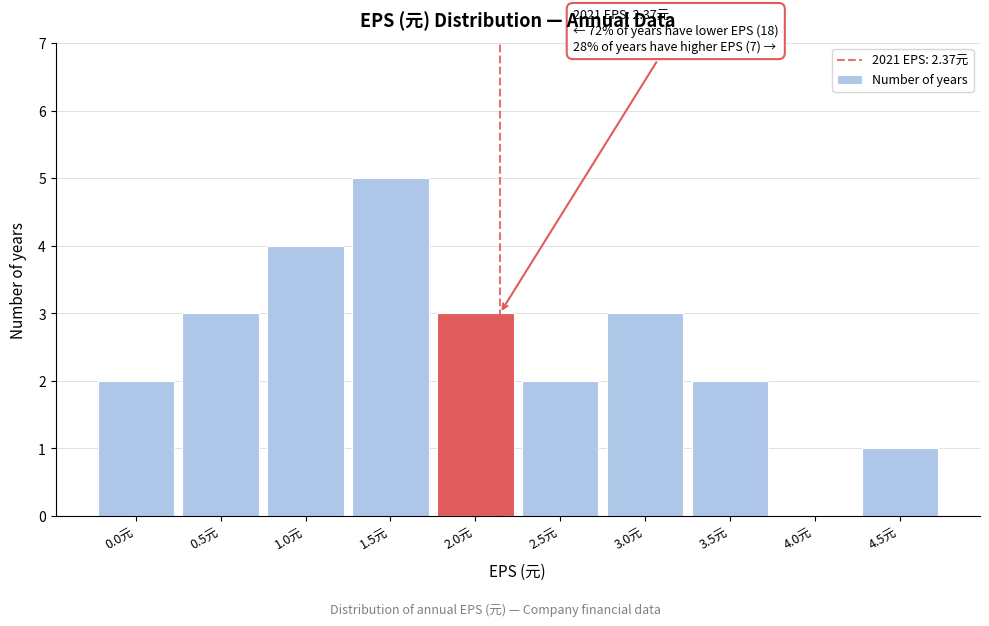

Reading right to left, what are all the values shown in this chart?

4.5元=1	4.0元=0	3.5元=2	3.0元=3	2.5元=2	2.0元=3	1.5元=5	1.0元=4	0.5元=3	0.0元=2